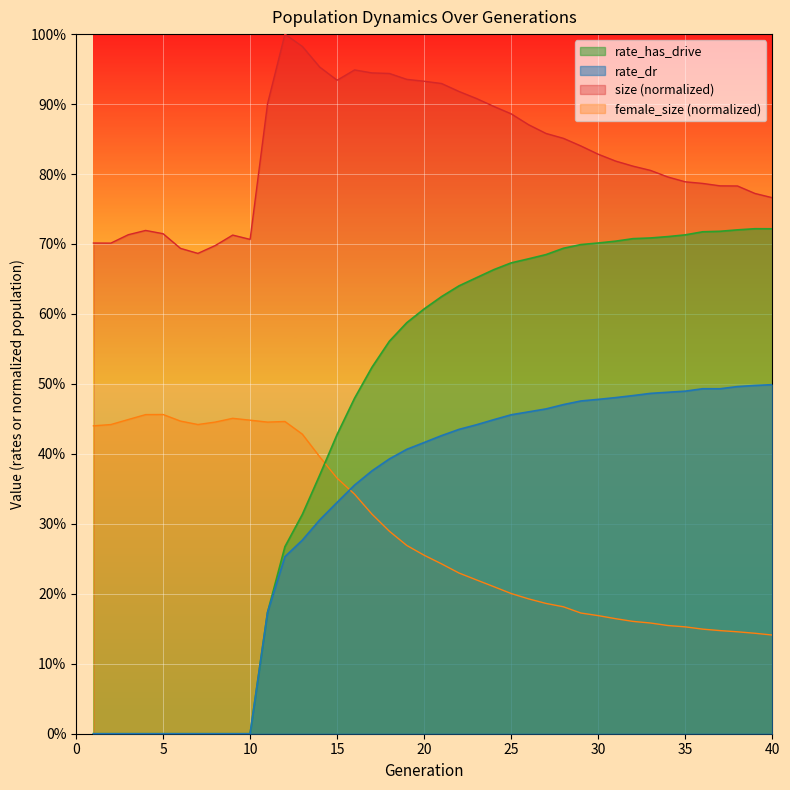

Between which two adjacent categories do female_size and rate_has_drive first intersect?

14 and 15